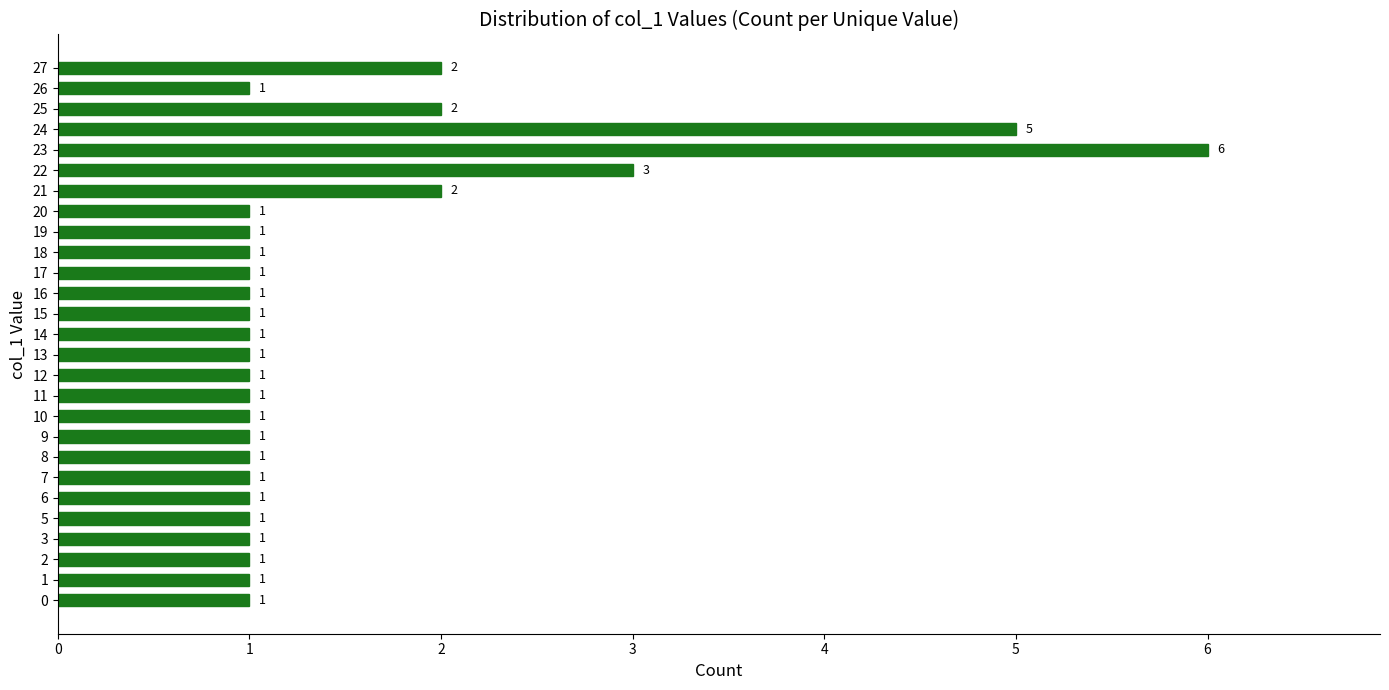

What is the maximum value shown in the chart?

6